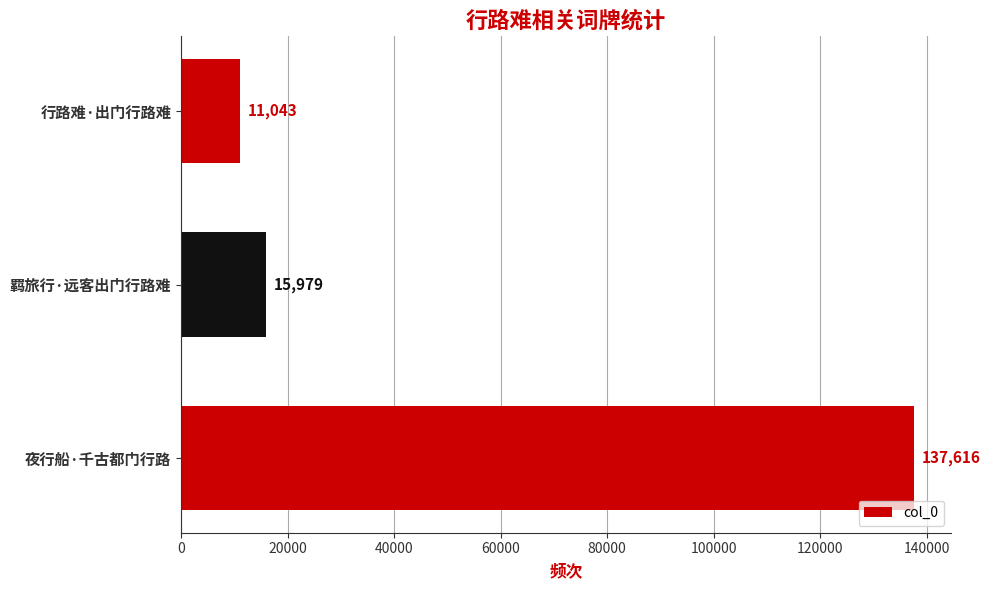

Rank the categories by value from highest to lowest.

夜行船·千古都门行路, 羁旅行·远客出门行路难, 行路难·出门行路难